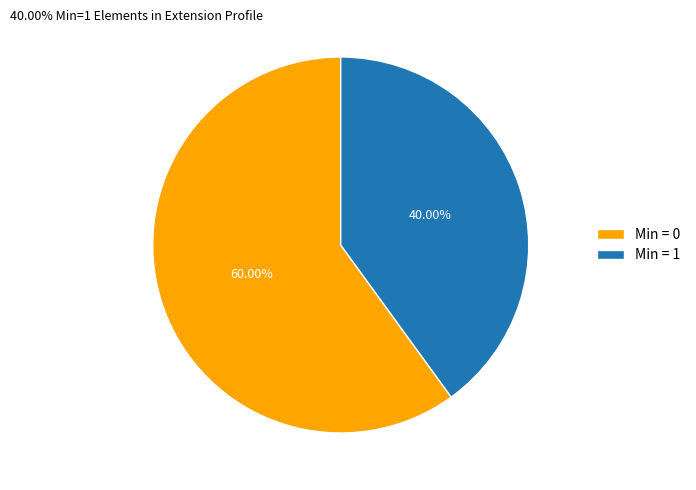

What is the ratio of the value at Min = 0 to the value at Min = 1?

1.5